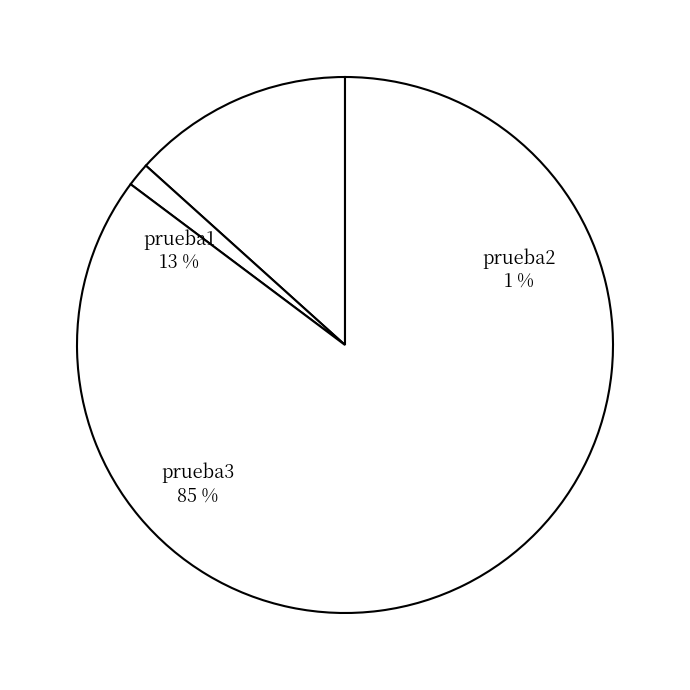

How many segments does this pie chart have?

3